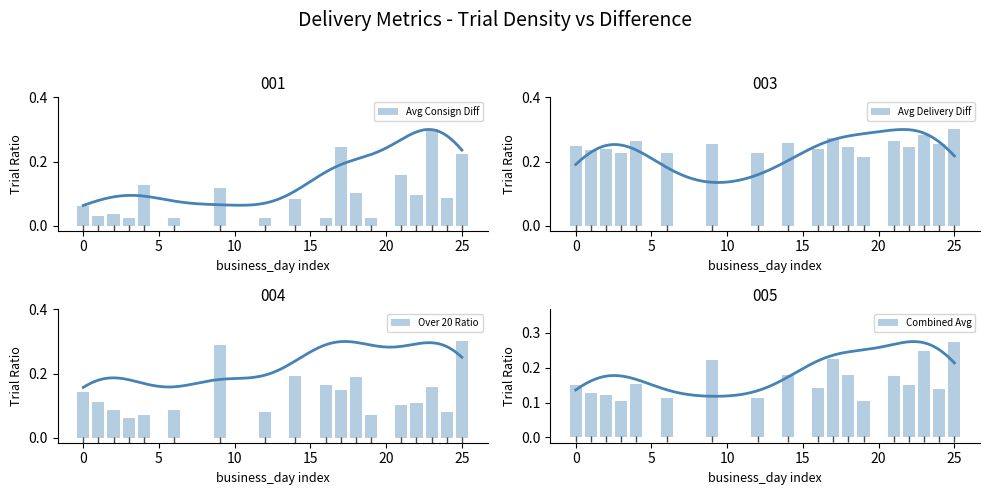

What is the sum of all Avg Delivery Diff values?

4.5